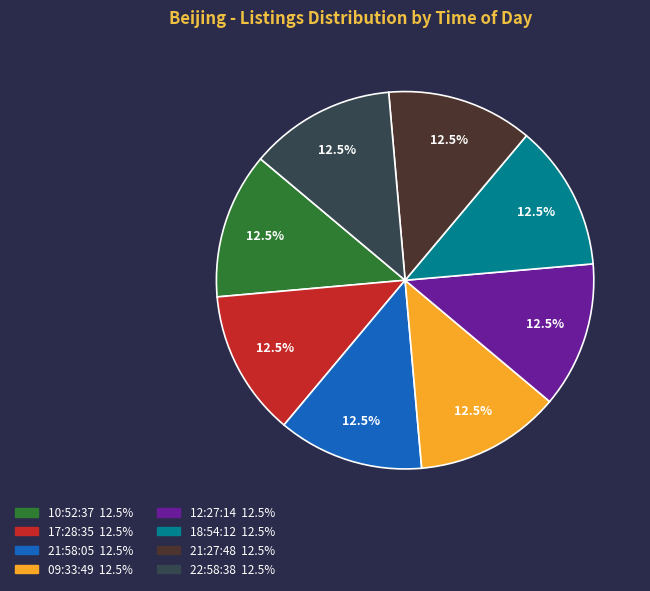

The 17:28:35 slice represents 25% of the pie. True or false?

False